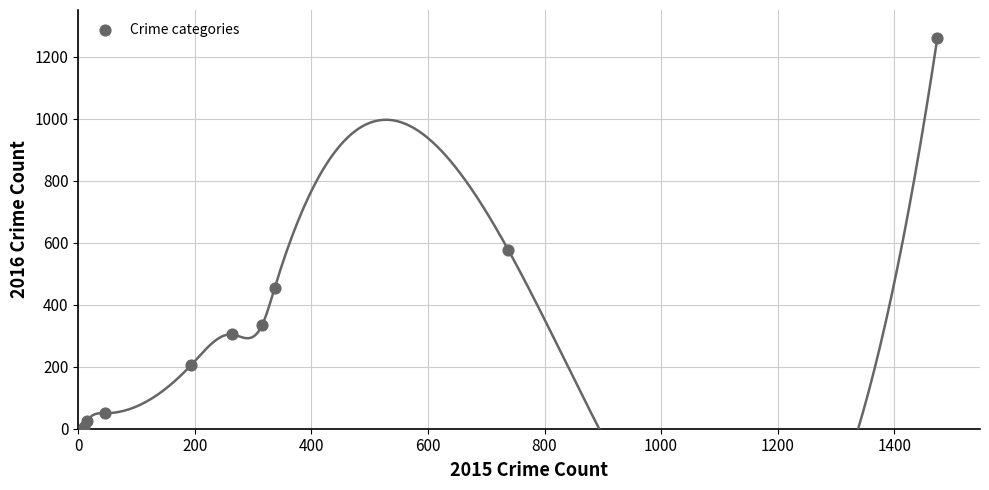

What is the average X value?

377